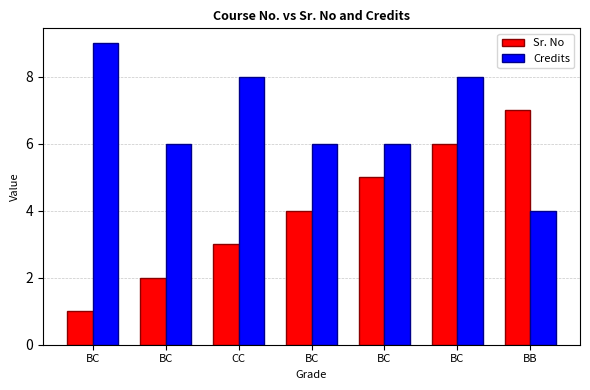

Between CC and BC, which is larger?

BC